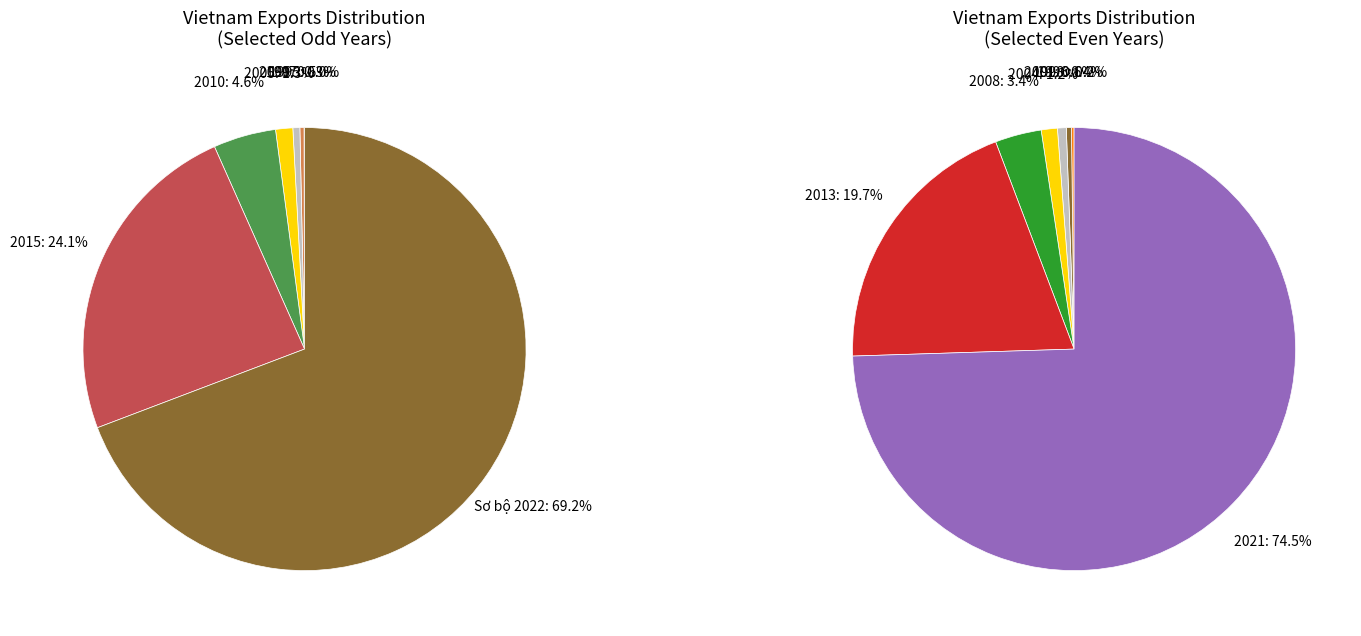

Approximately how many times larger is the value at 2015 compared to 2010?

5.3